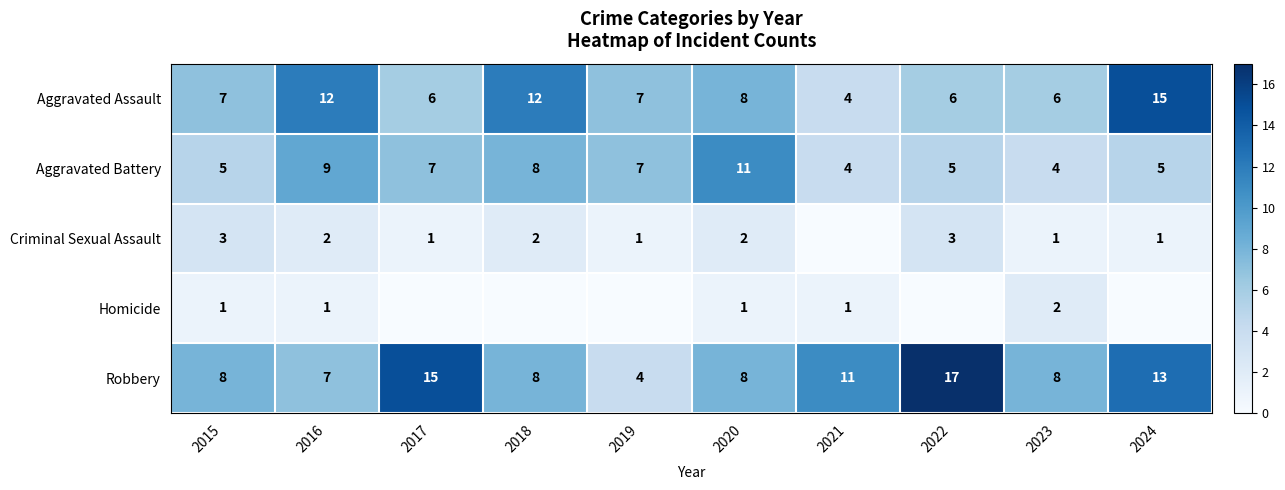

At which category is the sum across all series the highest?

2024